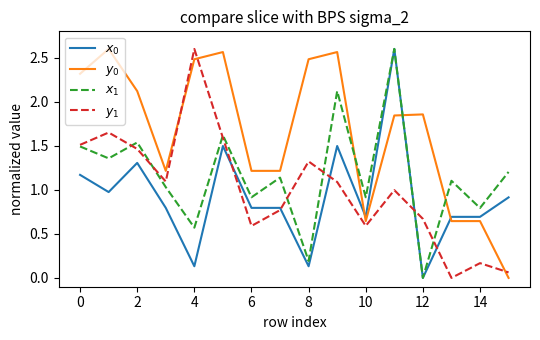

How many times do $y_1$ and $x_0$ cross each other?

5